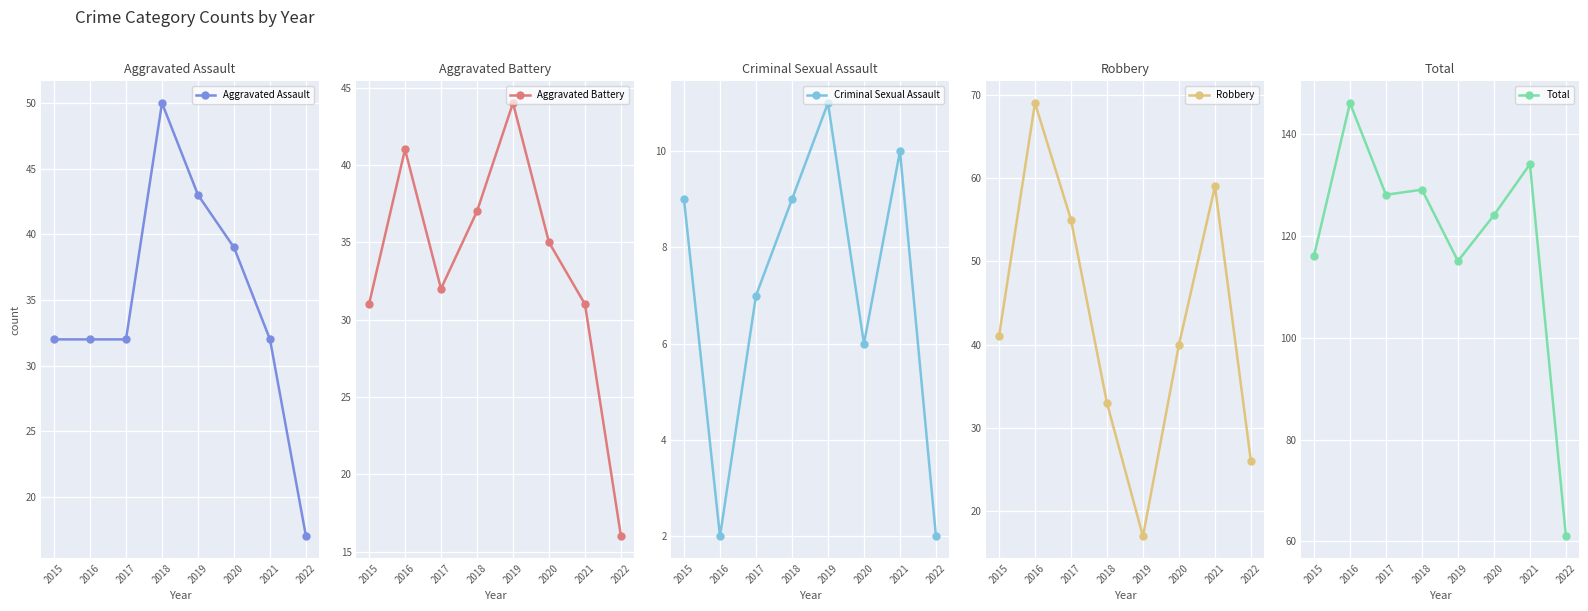

What is the total value across all series at 2022?

122